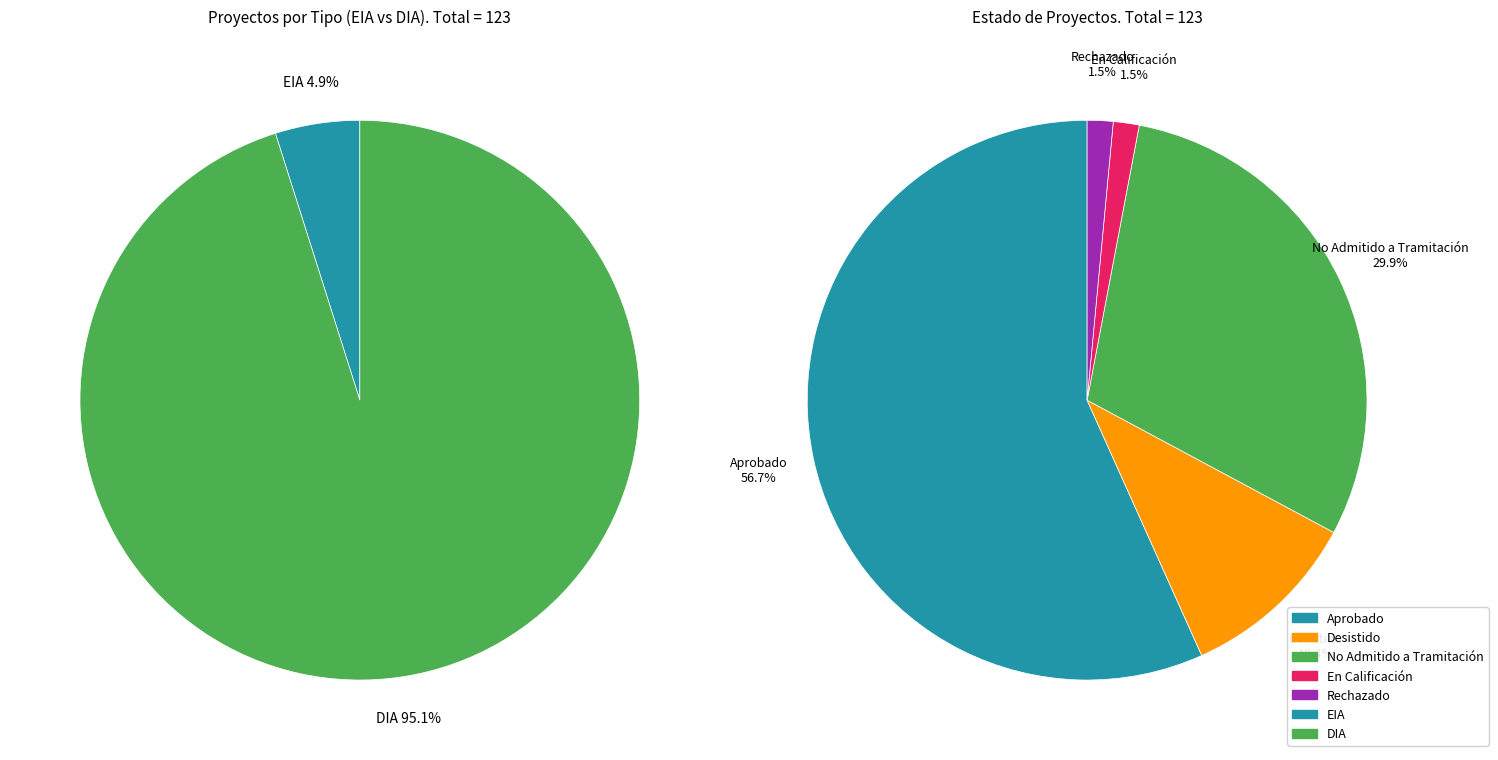

How many segments does this pie chart have?

2